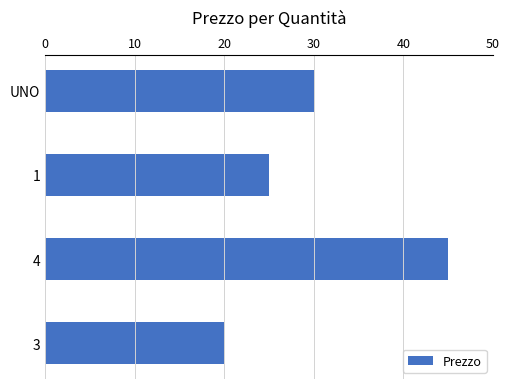

Does the chart contain stacked bars?

No